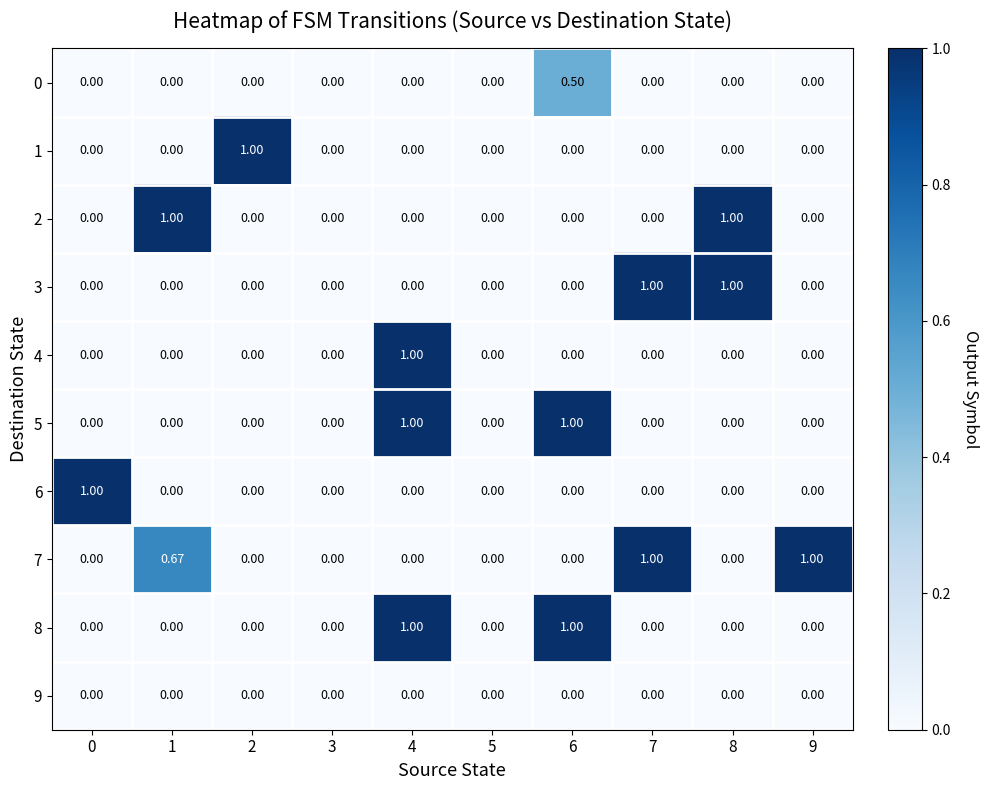

Reading right to left, list all the values displayed in this chart.

0: 9=0.0	8=0.0	7=0.0	6=0.5	5=0.0	4=0.0	3=0.0	2=0.0	1=0.0	0=0.0
1: 9=0.0	8=0.0	7=0.0	6=0.0	5=0.0	4=0.0	3=0.0	2=1.0	1=0.0	0=0.0
2: 9=0.0	8=1.0	7=0.0	6=0.0	5=0.0	4=0.0	3=0.0	2=0.0	1=1.0	0=0.0
3: 9=0.0	8=1.0	7=1.0	6=0.0	5=0.0	4=0.0	3=0.0	2=0.0	1=0.0	0=0.0
4: 9=0.0	8=0.0	7=0.0	6=0.0	5=0.0	4=1.0	3=0.0	2=0.0	1=0.0	0=0.0
5: 9=0.0	8=0.0	7=0.0	6=1.0	5=0.0	4=1.0	3=0.0	2=0.0	1=0.0	0=0.0
6: 9=0.0	8=0.0	7=0.0	6=0.0	5=0.0	4=0.0	3=0.0	2=0.0	1=0.0	0=1.0
7: 9=1.0	8=0.0	7=1.0	6=0.0	5=0.0	4=0.0	3=0.0	2=0.0	1=0.7	0=0.0
8: 9=0.0	8=0.0	7=0.0	6=1.0	5=0.0	4=1.0	3=0.0	2=0.0	1=0.0	0=0.0
9: 9=0.0	8=0.0	7=0.0	6=0.0	5=0.0	4=0.0	3=0.0	2=0.0	1=0.0	0=0.0